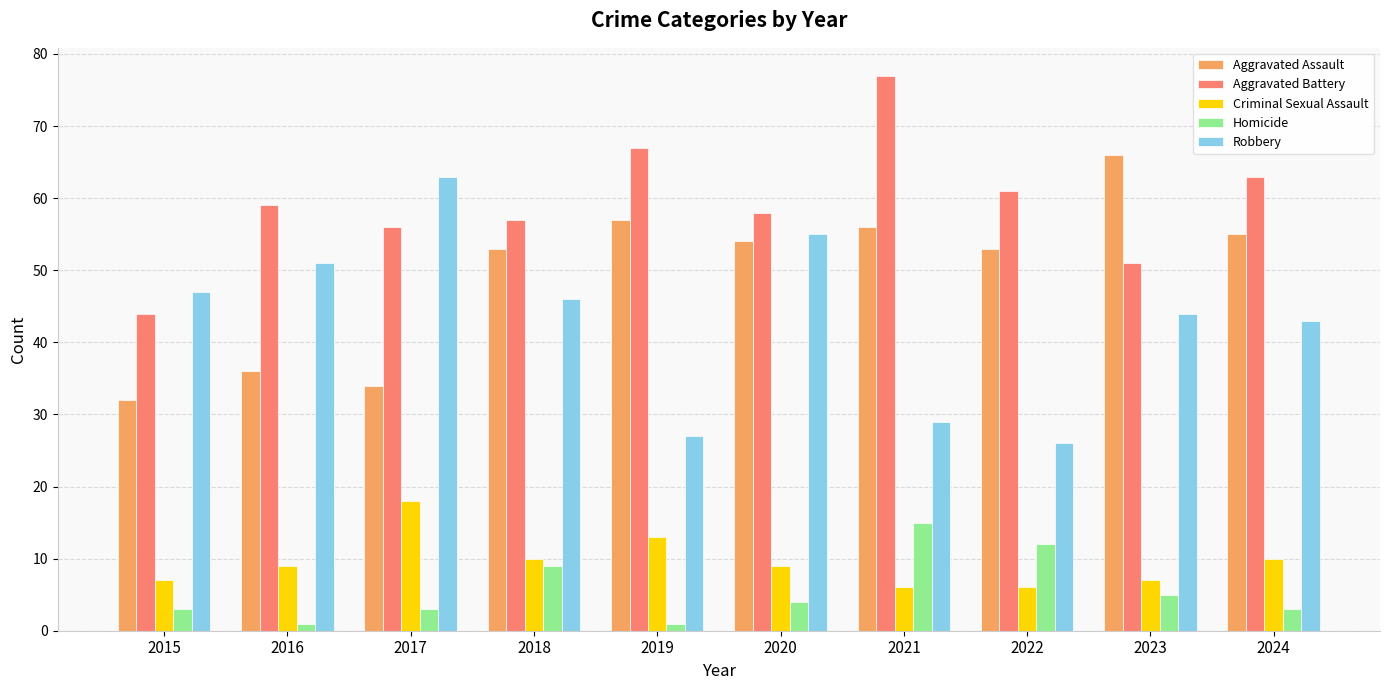

Reading left to right, extract all data points from this chart.

Aggravated Assault: 2015=32	2016=36	2017=34	2018=53	2019=57	2020=54	2021=56	2022=53	2023=66	2024=55
Aggravated Battery: 2015=44	2016=59	2017=56	2018=57	2019=67	2020=58	2021=77	2022=61	2023=51	2024=63
Criminal Sexual Assault: 2015=7	2016=9	2017=18	2018=10	2019=13	2020=9	2021=6	2022=6	2023=7	2024=10
Homicide: 2015=3	2016=1	2017=3	2018=9	2019=1	2020=4	2021=15	2022=12	2023=5	2024=3
Robbery: 2015=47	2016=51	2017=63	2018=46	2019=27	2020=55	2021=29	2022=26	2023=44	2024=43